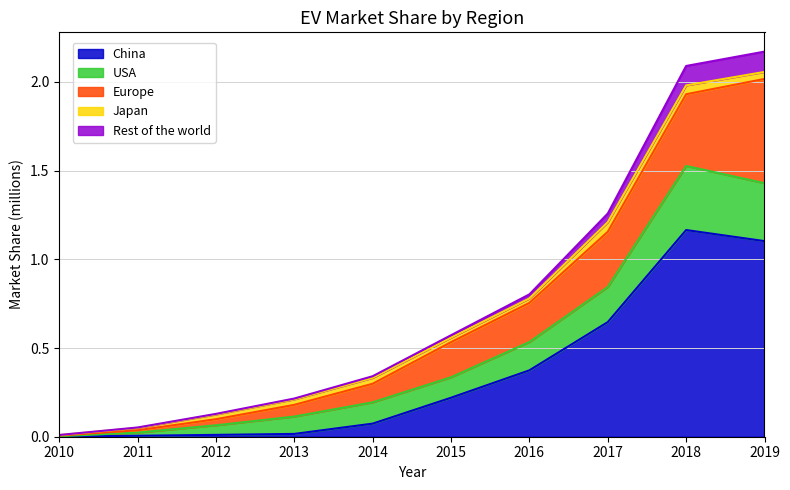

What is the highest value of the USA series?

0.4